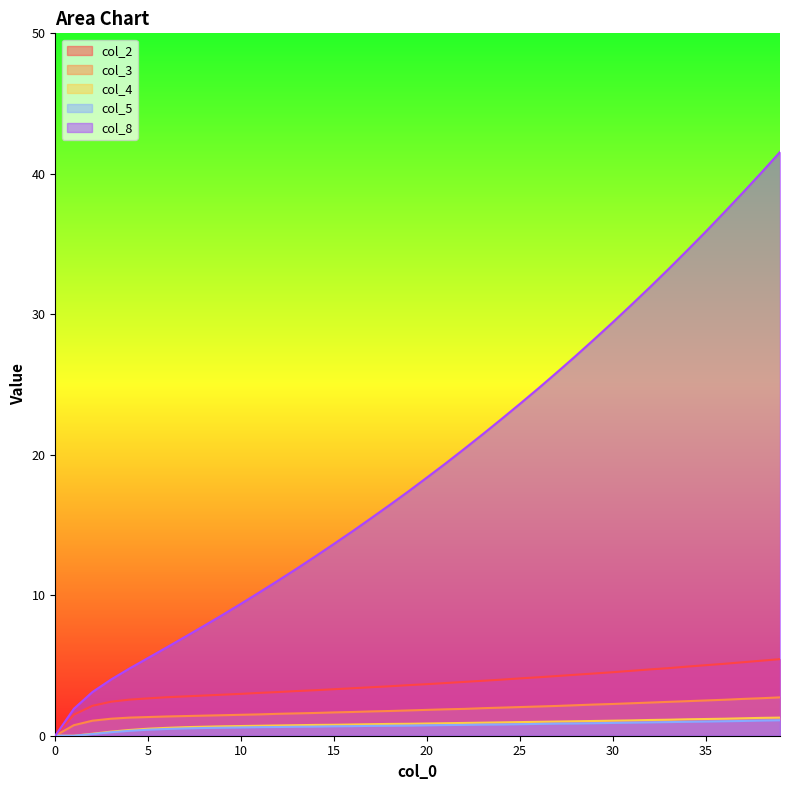

True or false: col_4 has more than 0 points higher than both neighbors.

False